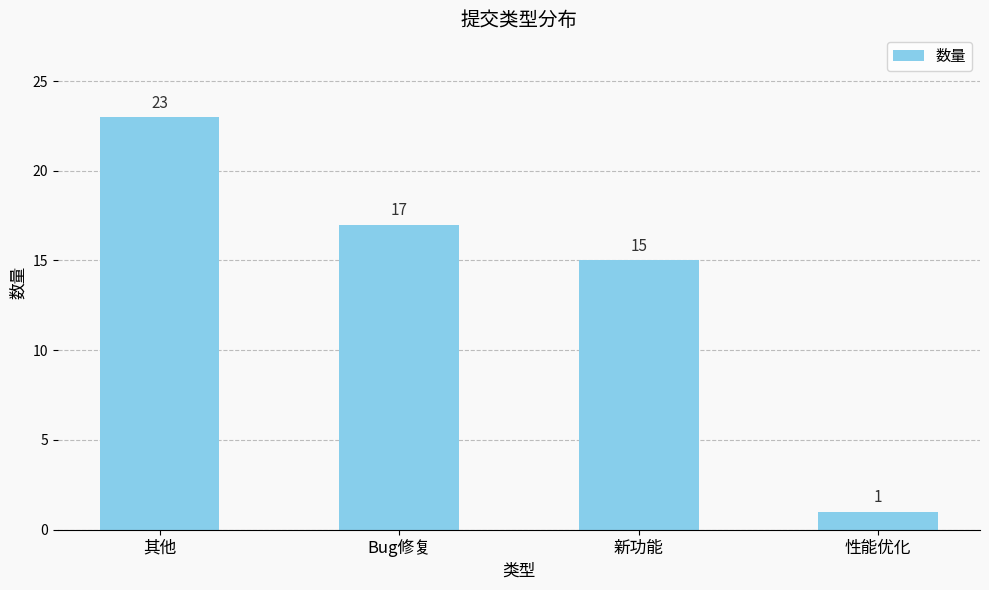

What is the value of the 3rd bar from the left?

15